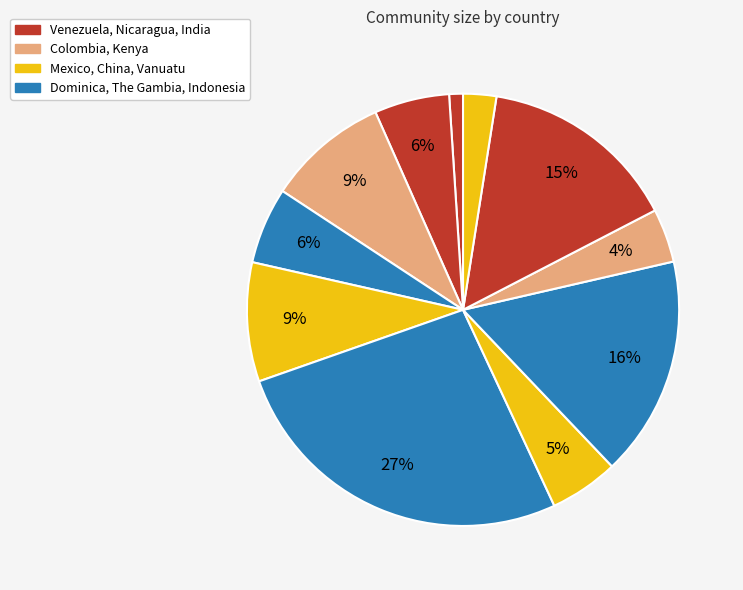

What is the smallest slice in the pie chart?

Venezuela